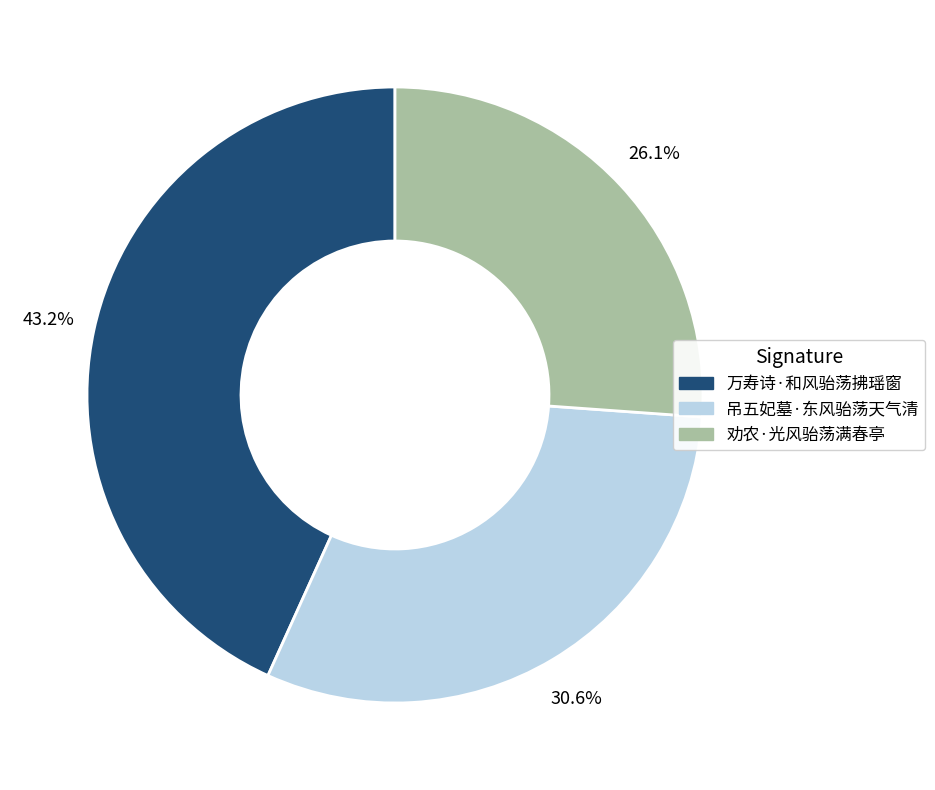

To the nearest percent, what is the combined percentage of 吊五妃墓·东风骀荡天气清 and 劝农·光风骀荡满春亭?

57%